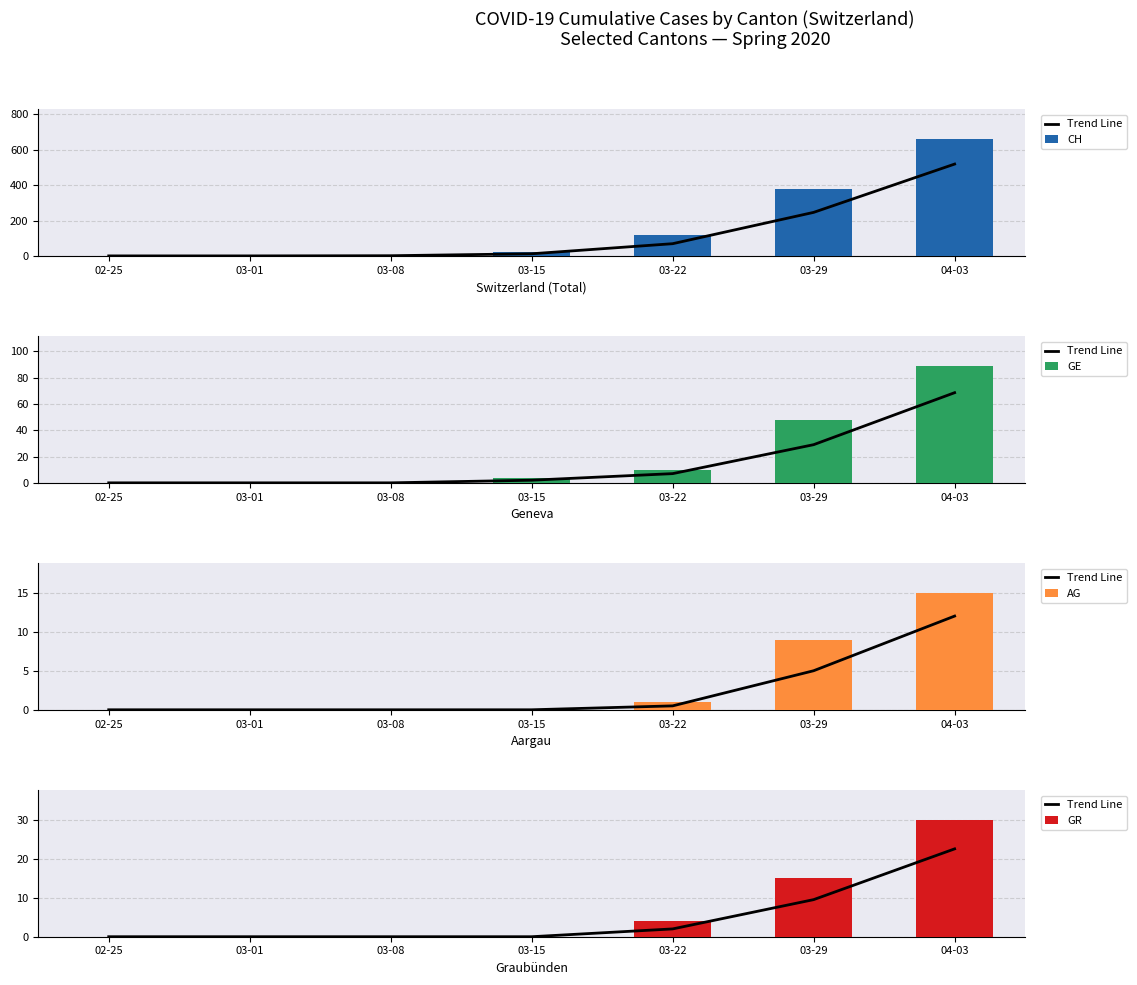

Is it true that Trend Line equals 0.0 at 03-15?

True